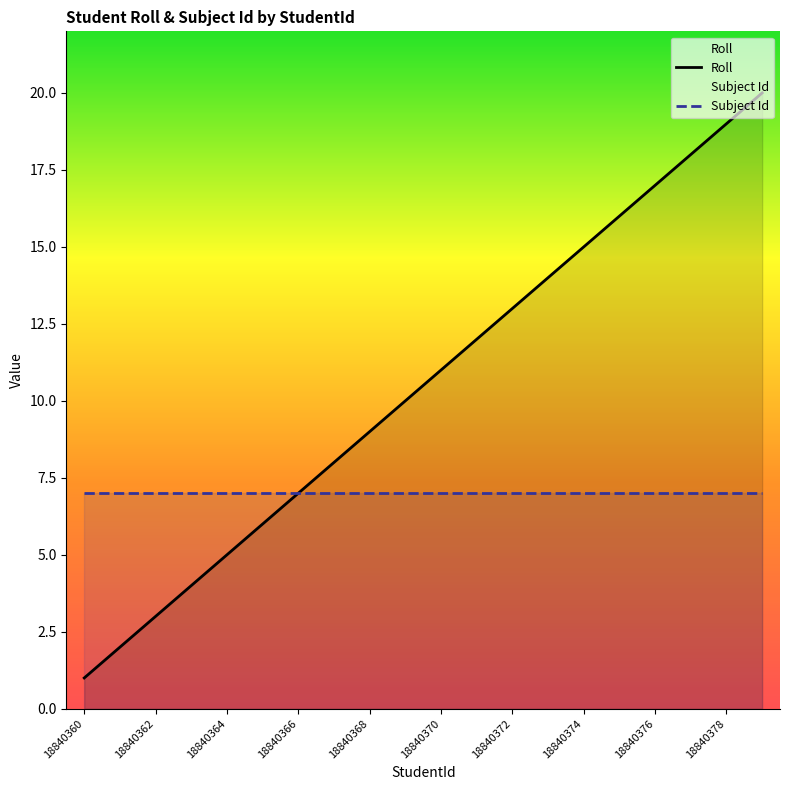

List the series in order of their overall mean, highest first.

Roll, Subject Id